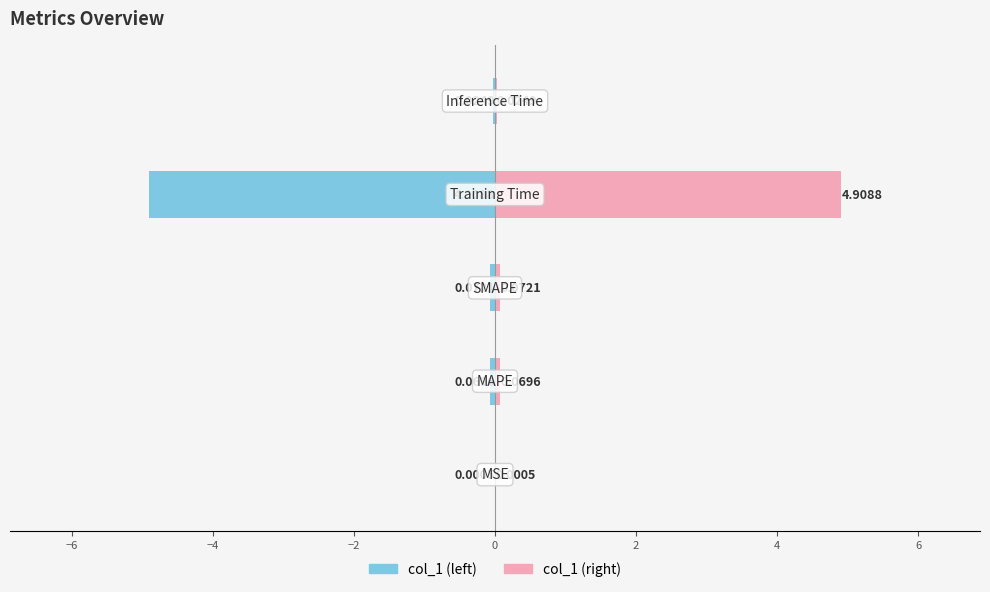

Does the chart contain any negative values?

Yes